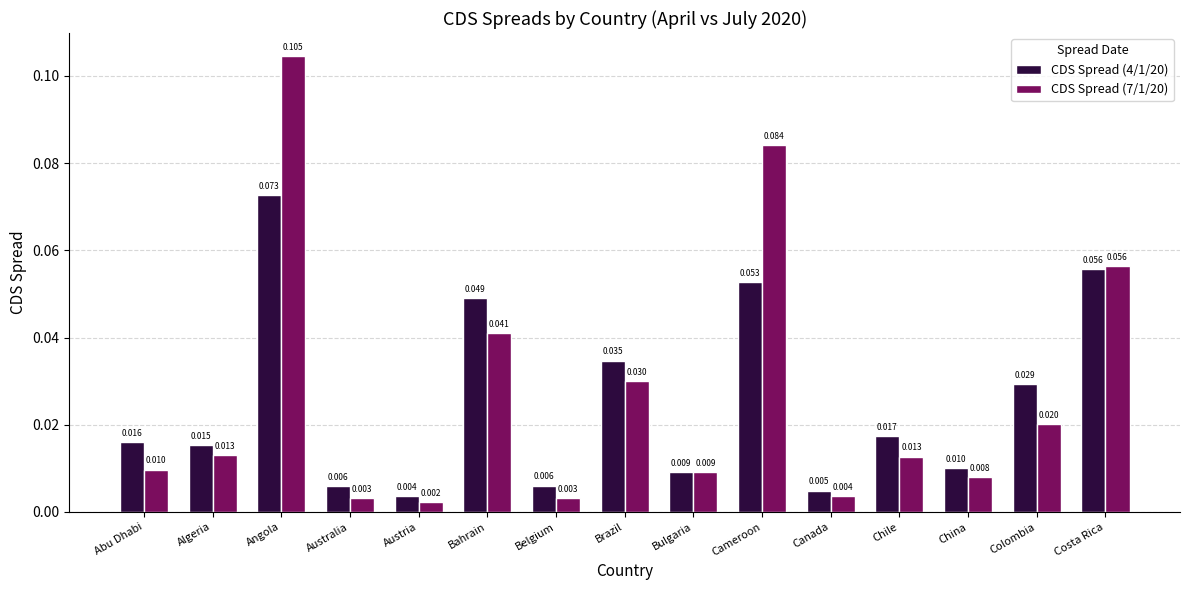

Which category has the lowest value in the CDS Spread (4/1/20) series?

Austria